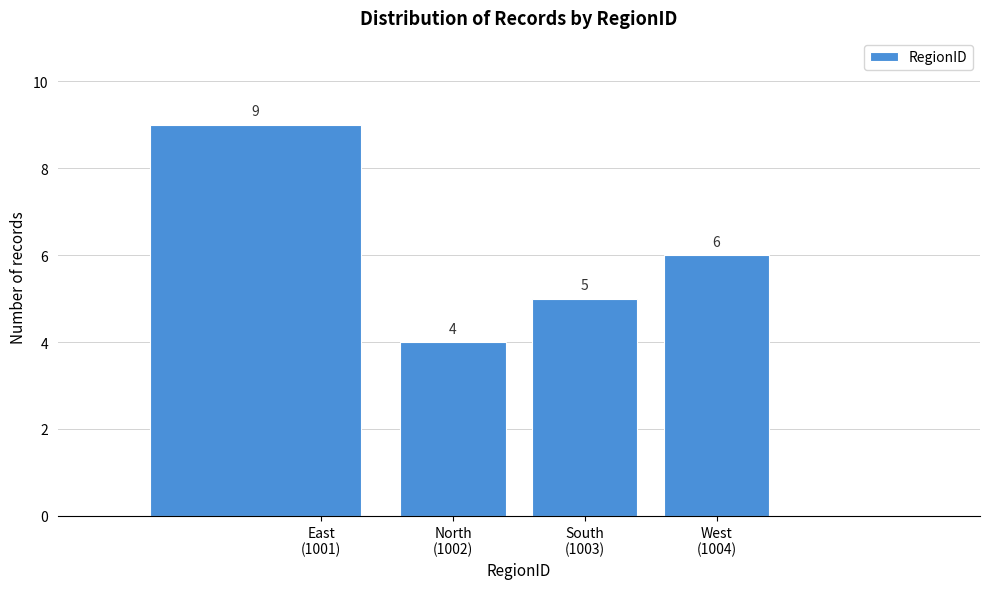

Reading left to right, list all the values displayed in this chart.

9	4	5	6